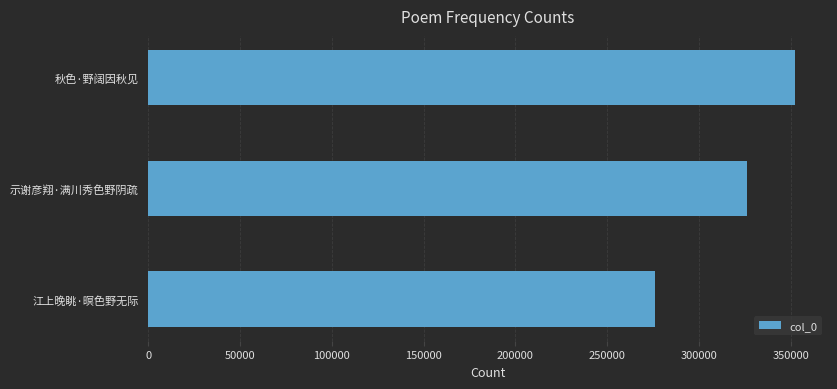

What is the ratio of the value at 示谢彦翔·满川秀色野阴疏 to the value at 江上晚眺·暝色野无际?

1.2